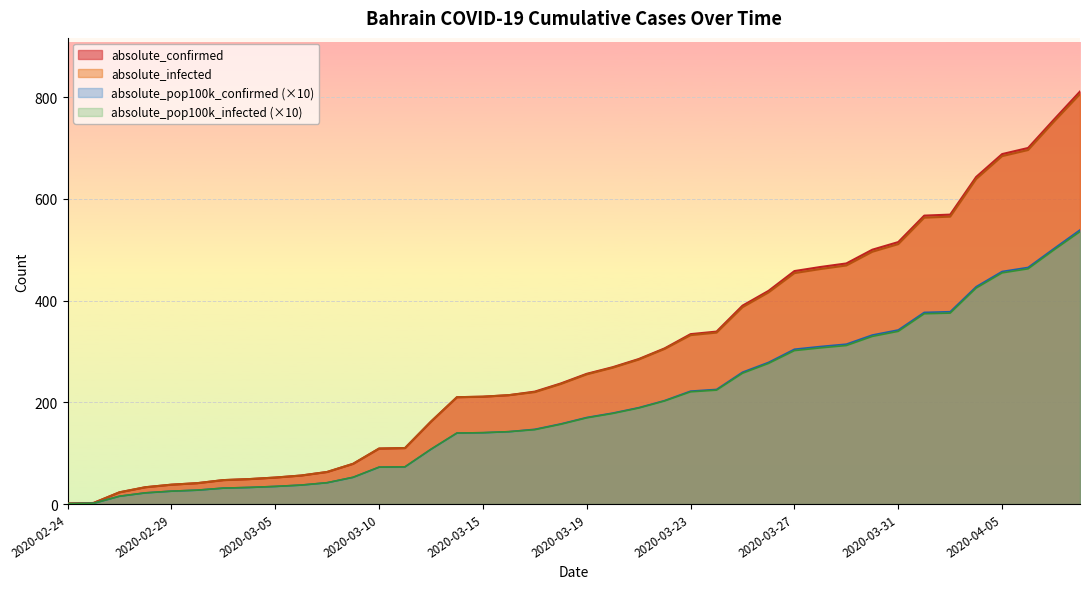

Read the absolute_pop100k_confirmed value at 2020-02-27.

21.9